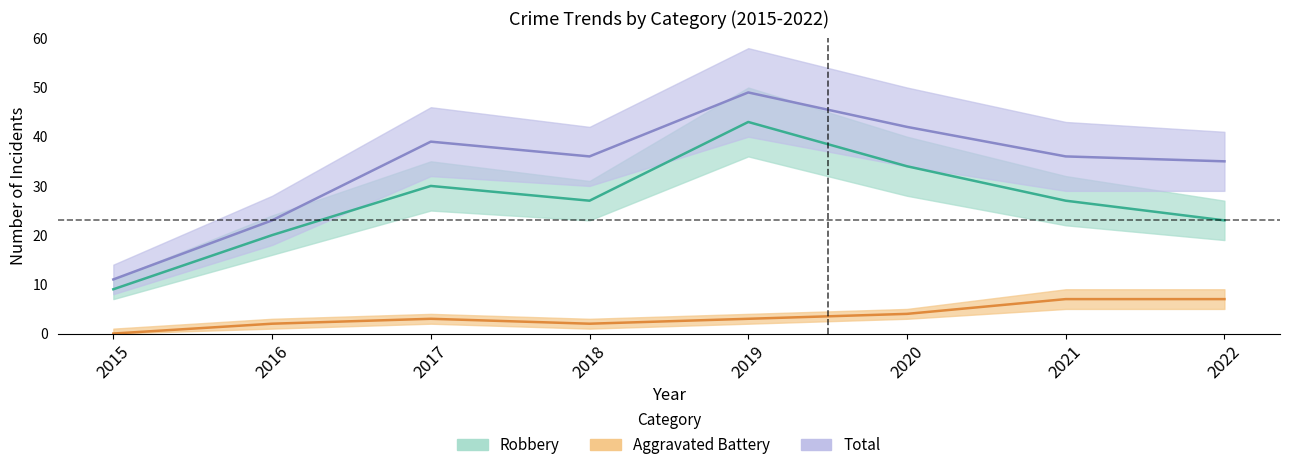

How many values in the Robbery series are below 27?

3